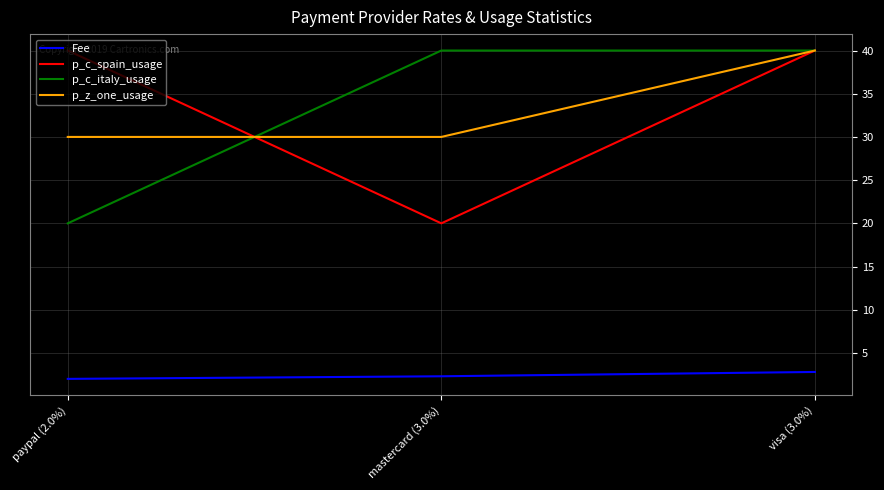

At how many categories does at least one series exceed 2?

3